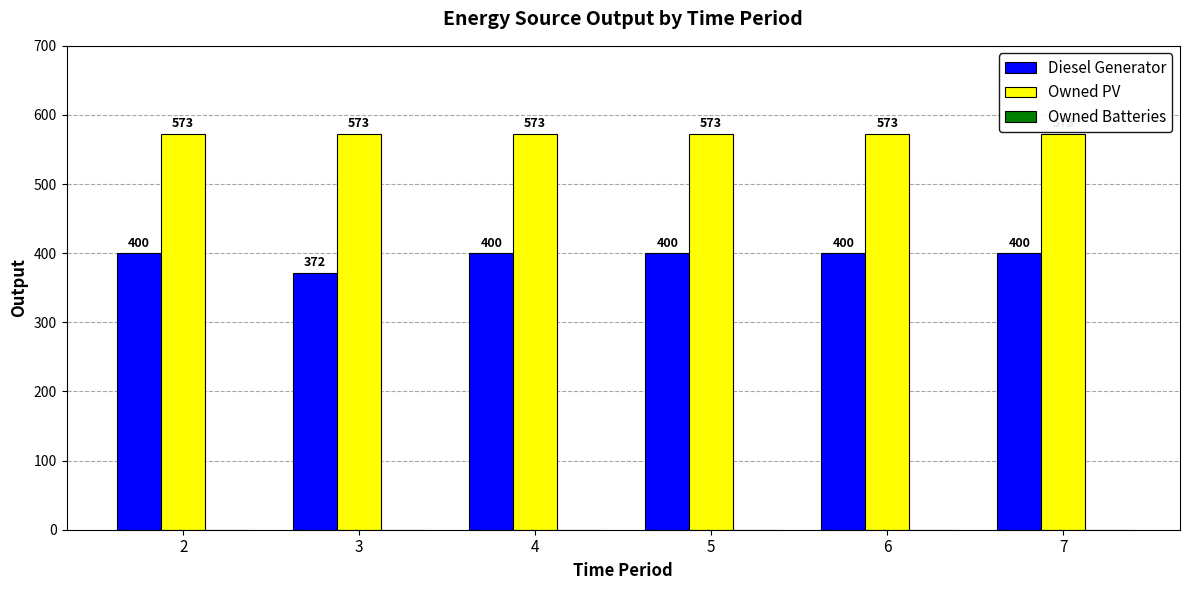

Count the number of categories in the chart.

6